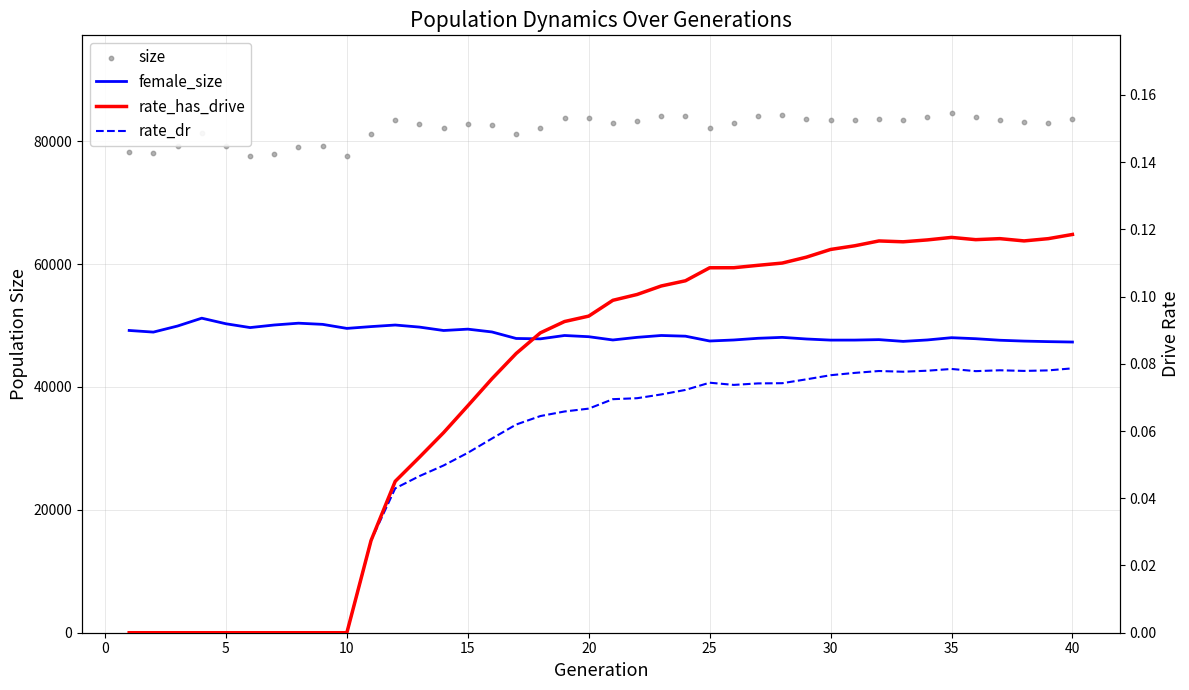

Which series has the largest total across all categories?

size